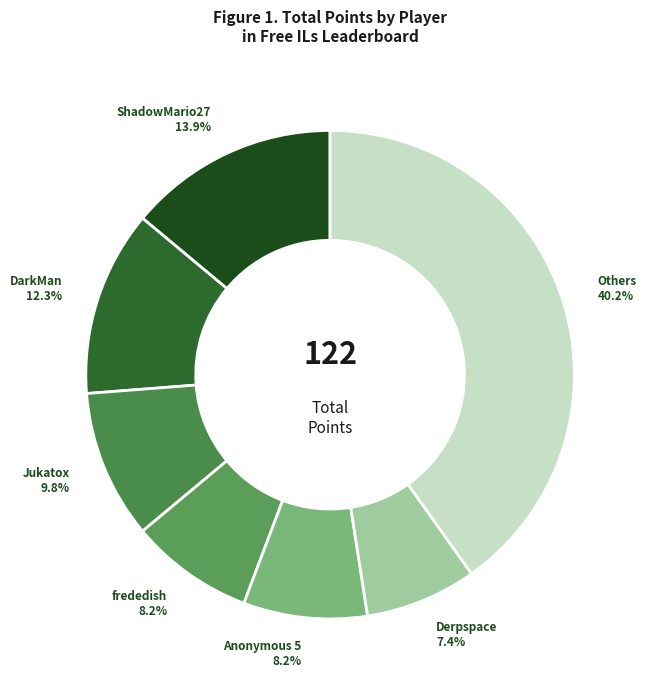

Between frededish and DarkMan, which is larger?

DarkMan